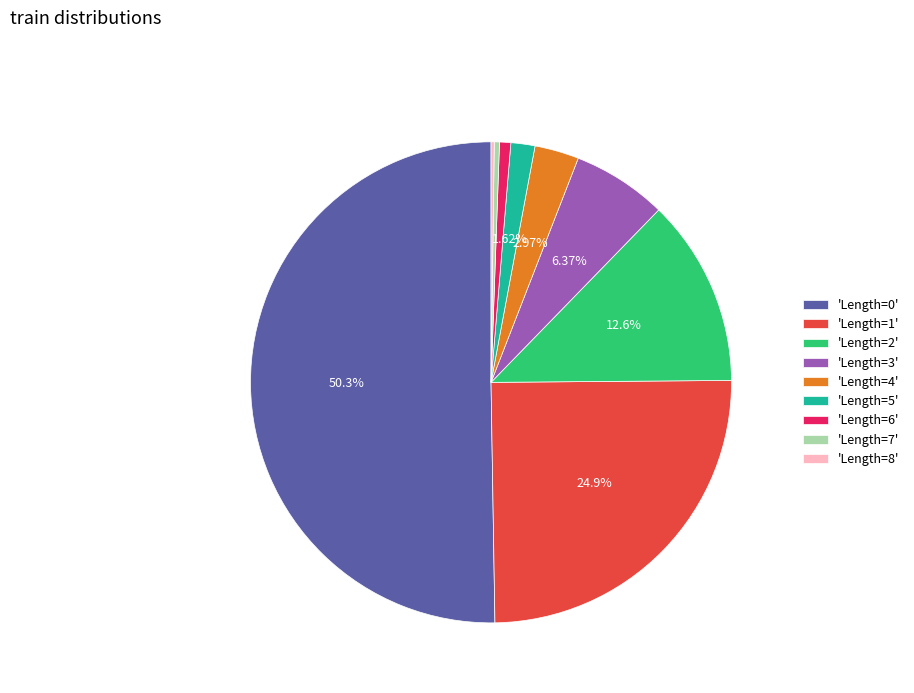

Approximately how many times larger is the value at 'Length=1' compared to 'Length=2'?

2.0